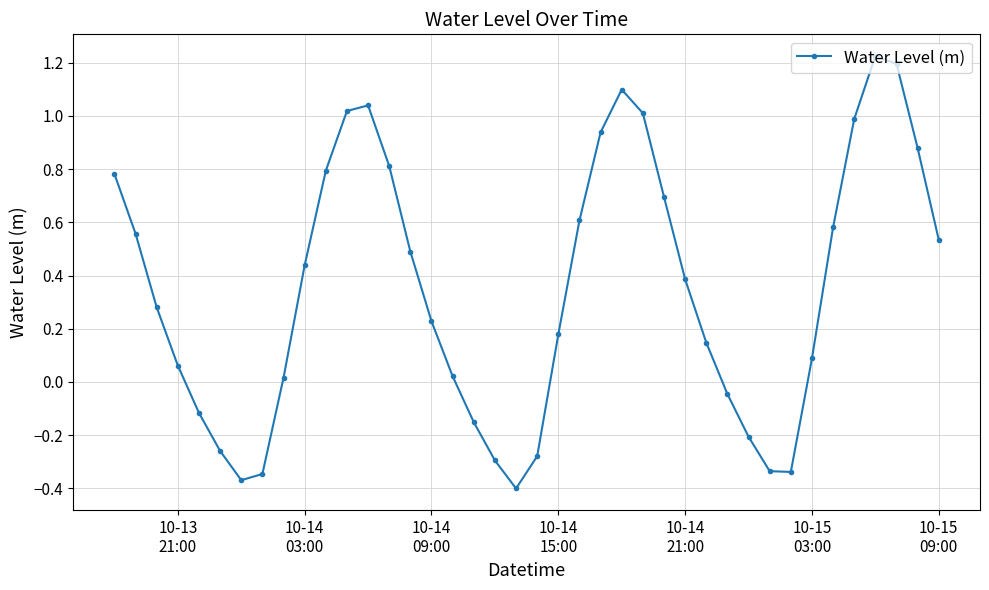

What is the difference between the second highest and second lowest values?

1.6